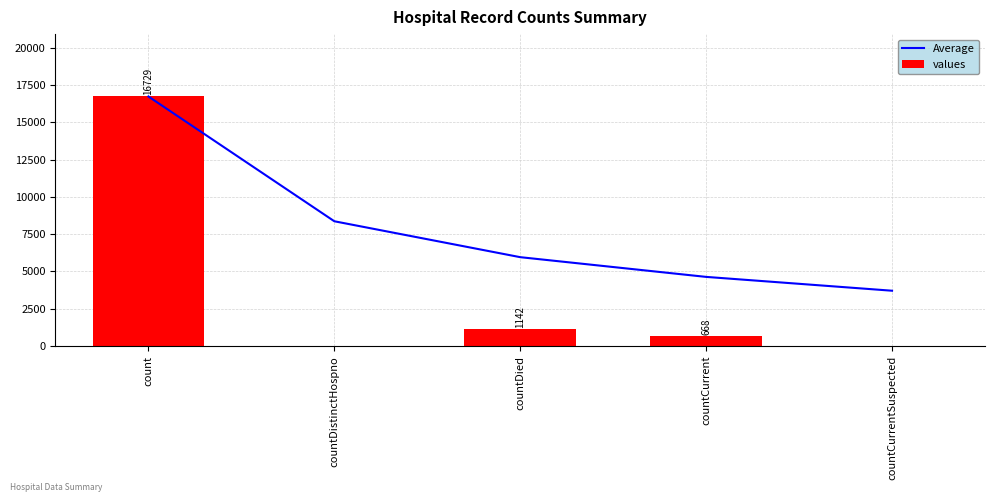

Between countDied and countCurrentSuspected, which series saw the biggest shift?

Average